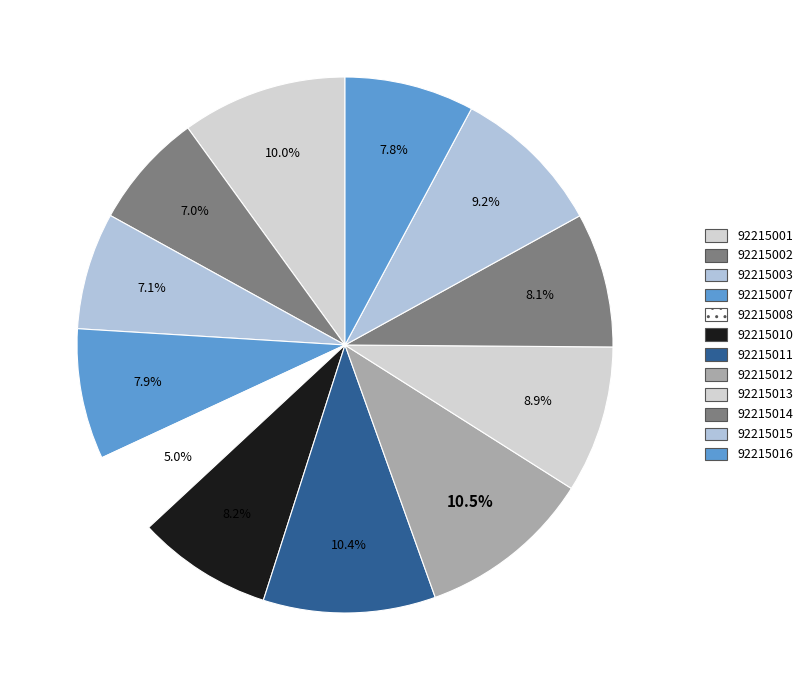

Combined, do 92215014 and 92215003 account for over 50%?

No